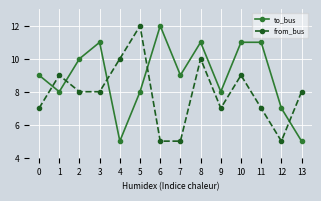

How many data points does each series have?

14